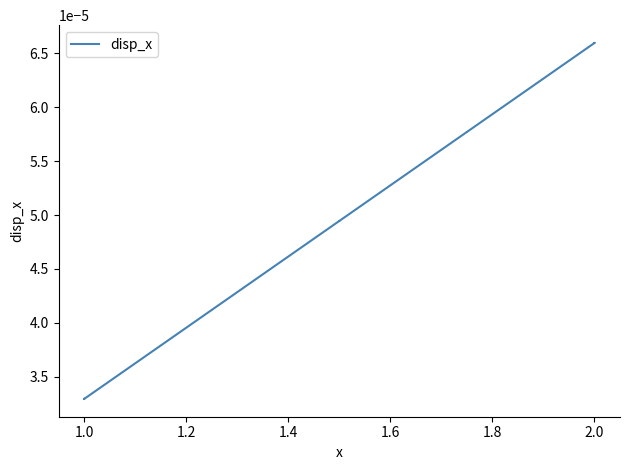

What is the label of the 16th point from the left?

2.0